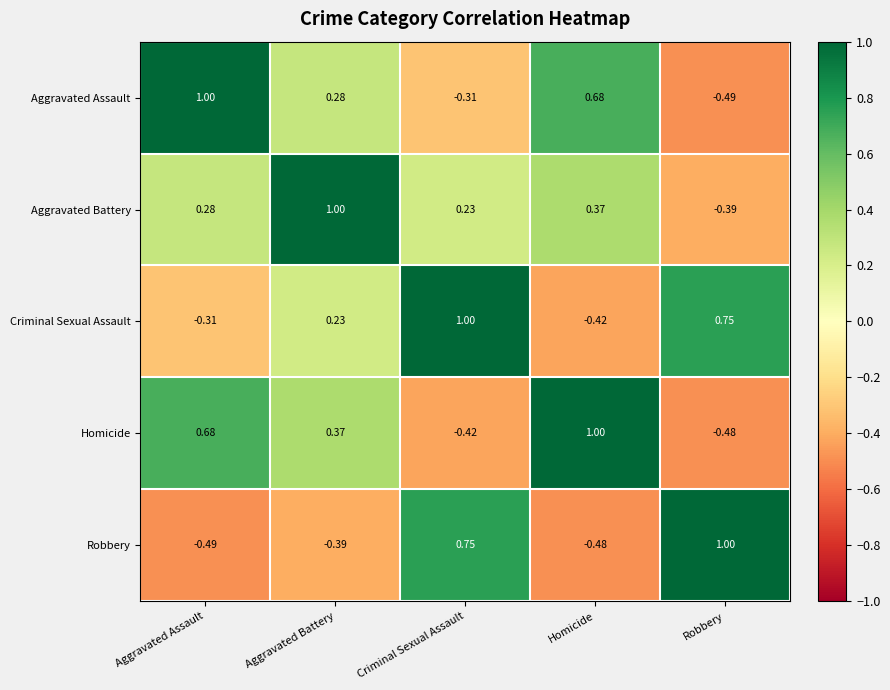

Which series has the largest total across all categories?

Aggravated Battery